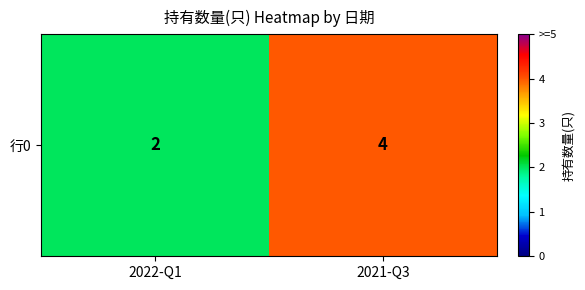

Reading left to right, extract all data points from this chart.

2022-Q1=2	2021-Q3=4